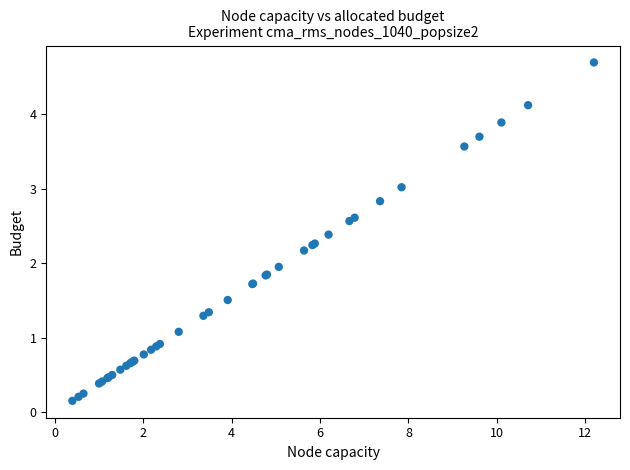

What Y value in the scatter plot is closest to 2?

1.9